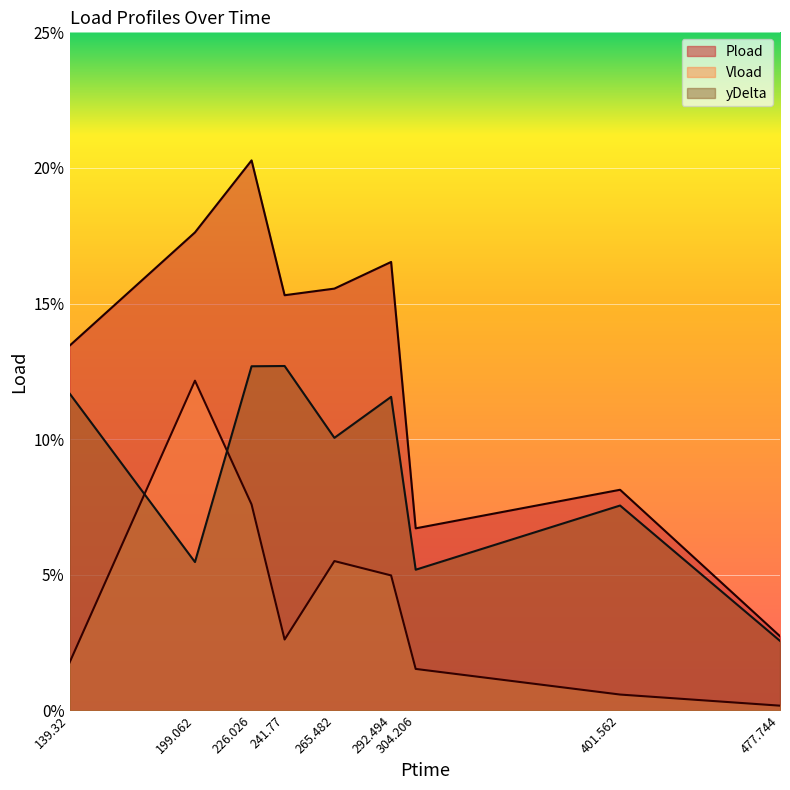

How many yDelta values are between 0 and 1?

9